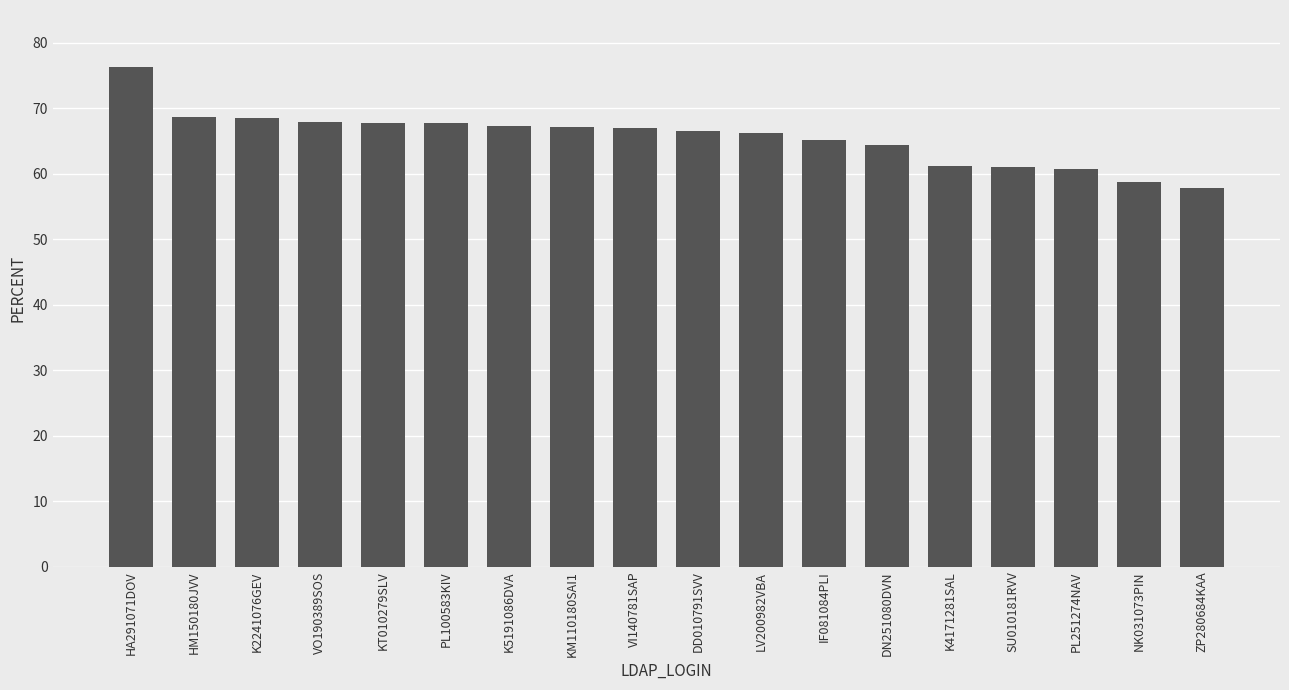

How many distinct data groups are displayed?

1